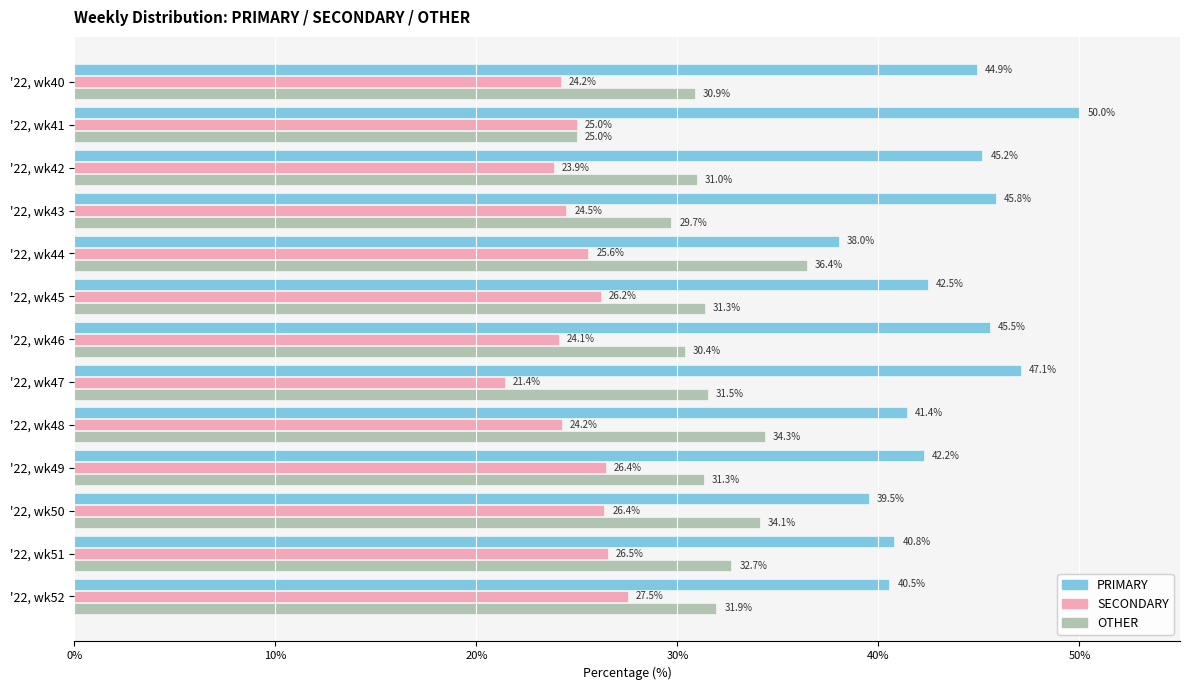

What value does the OTHER series have at '22, wk51?

32.7